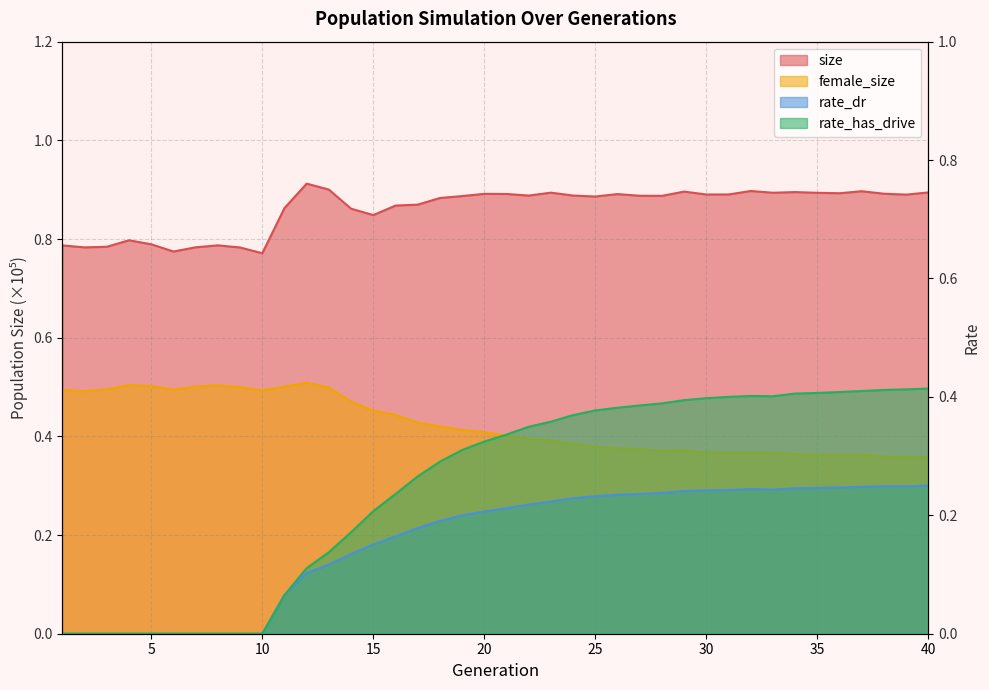

What is the value of the size point at the 13th from the left?

0.9